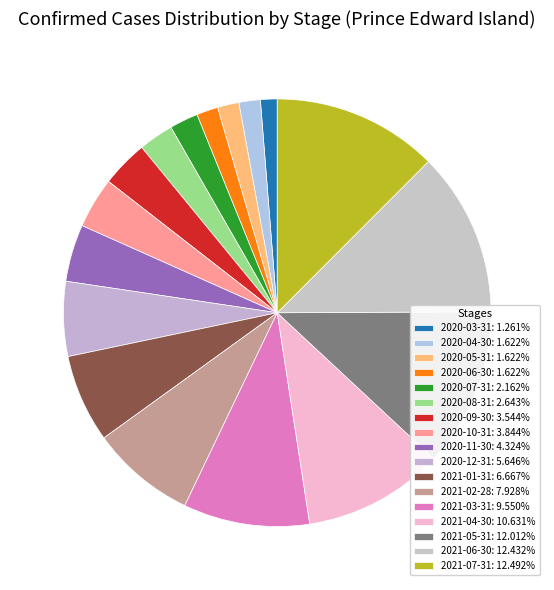

What percentage is the 2020-08-31 slice, to the nearest percent?

3%